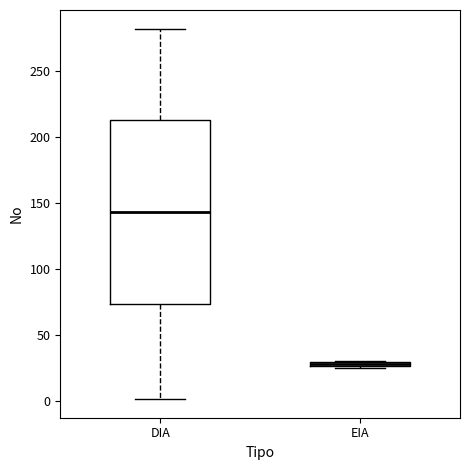

Comparing the boxes themselves (not the whiskers), which one is the tallest?

DIA